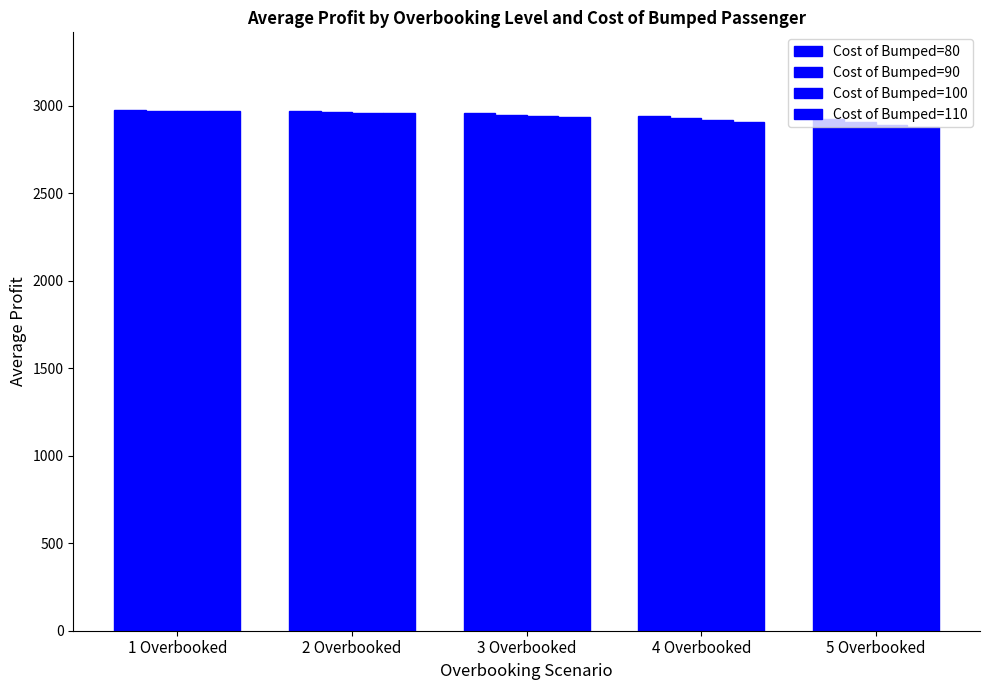

Which category has the highest value in the Cost of Bumped=110 series?

1 Overbooked